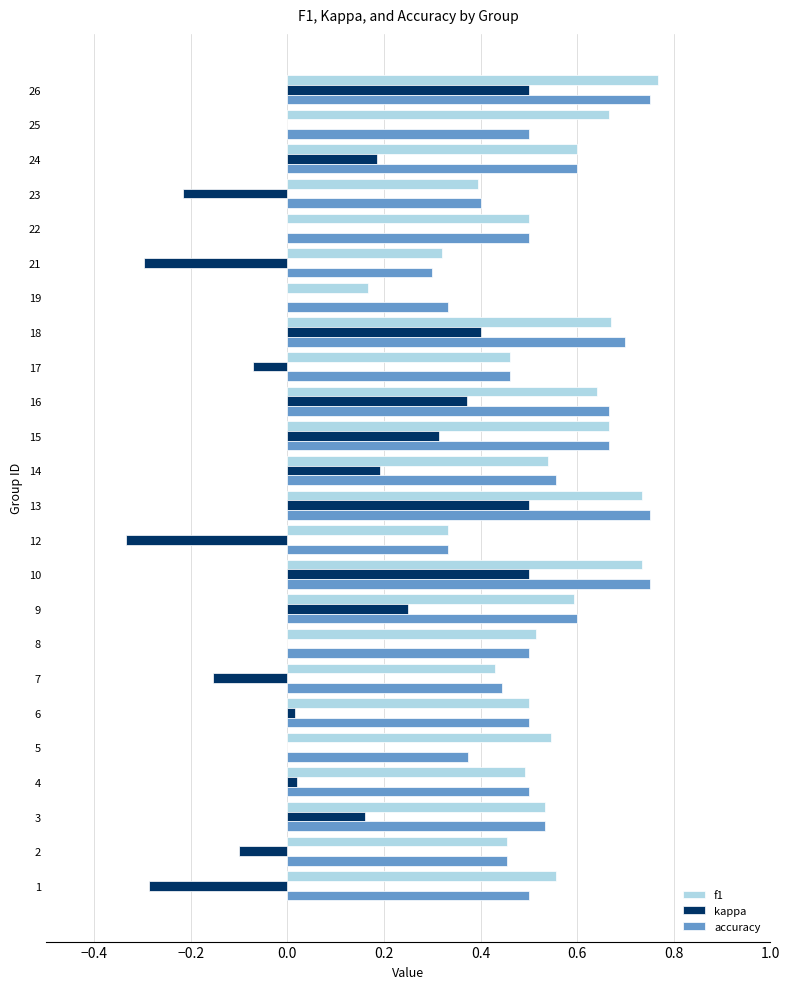

At which label does f1 reach its peak?

26